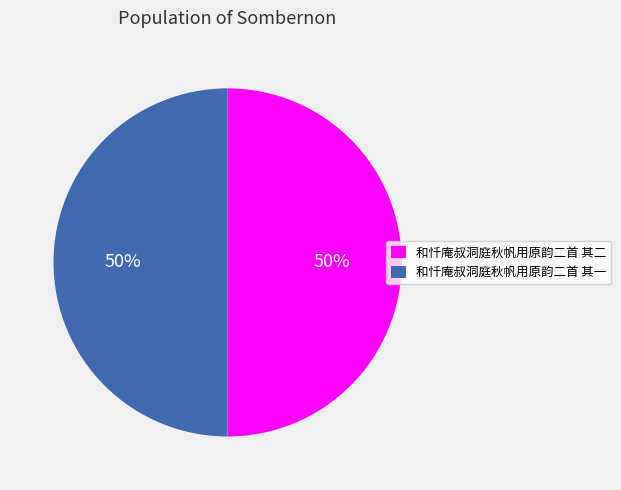

Is the sum of 和忏庵叔洞庭秋帆用原韵二首 其二 and 和忏庵叔洞庭秋帆用原韵二首 其一 greater than half?

Yes